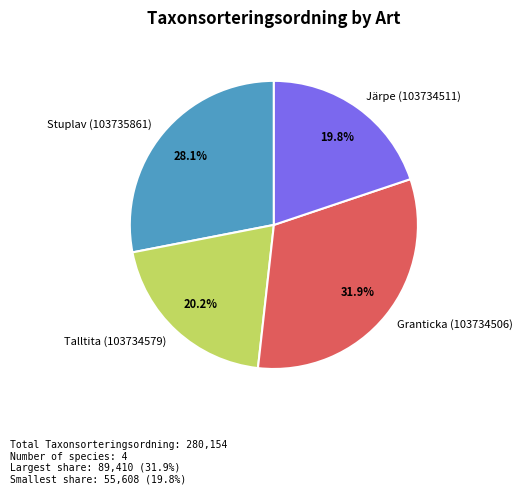

Which slice is the largest?

Granticka (103734506)